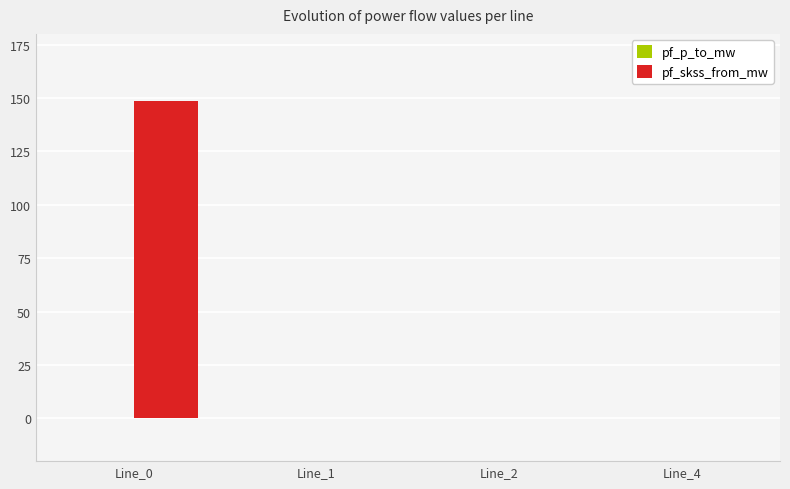

The value of pf_skss_from_mw at Line_0 is 241.8. True or false?

False